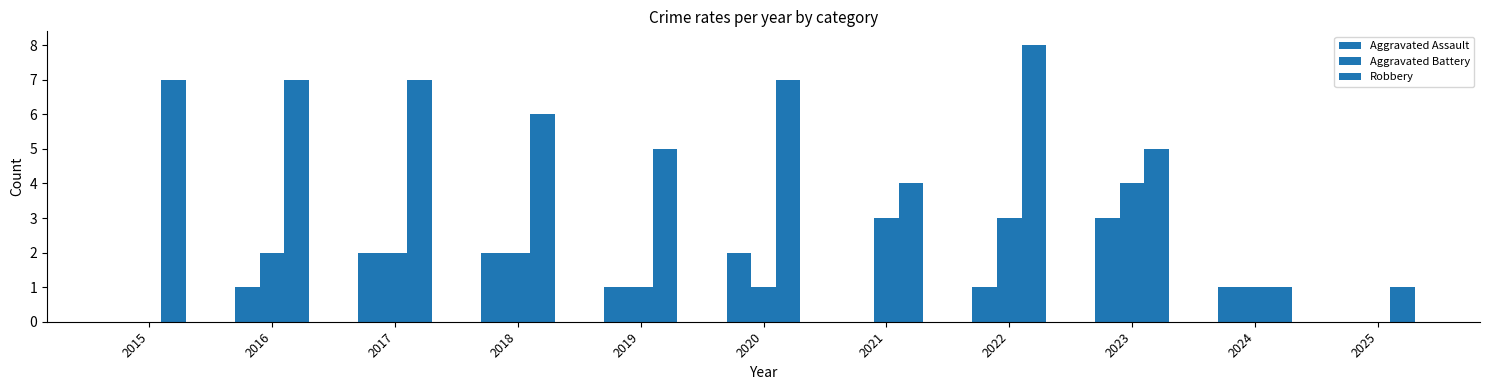

What is the lowest value of the Robbery series?

1